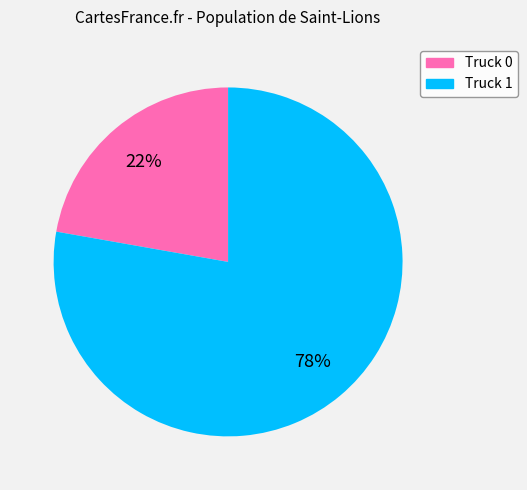

Is there any slice that represents more than half of the pie?

Yes